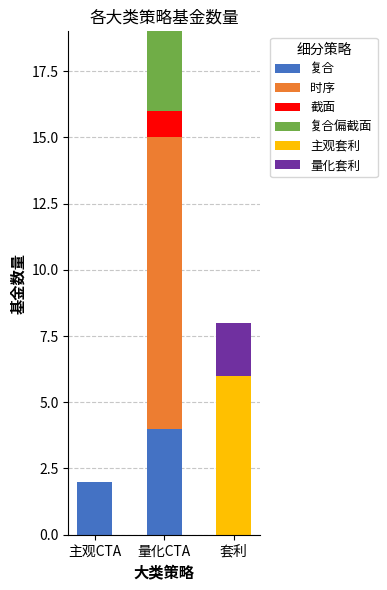

What is the sum of all 复合 values?

6